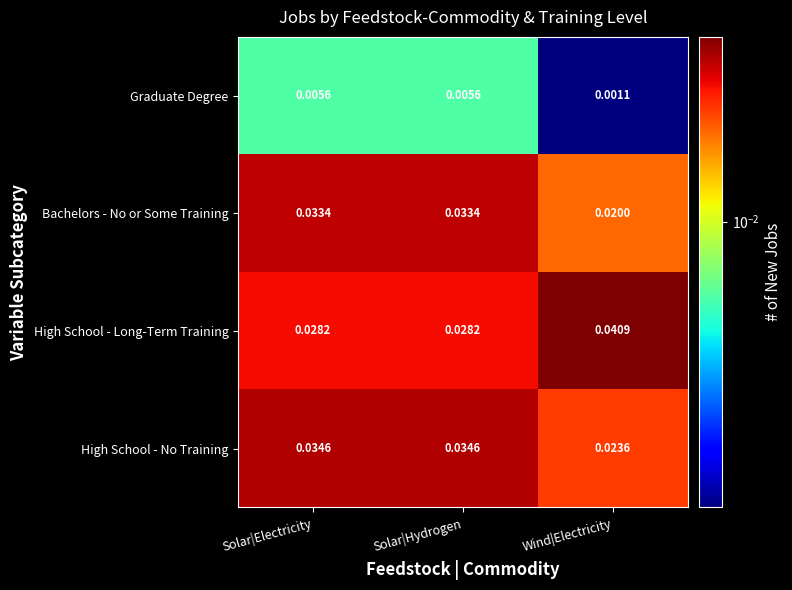

At how many categories does at least one series exceed 0?

3